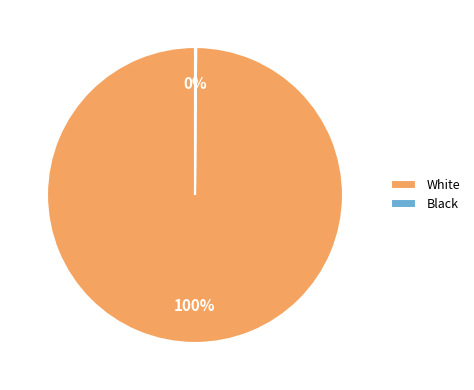

To the nearest percent, what percentage of the pie is White?

100%